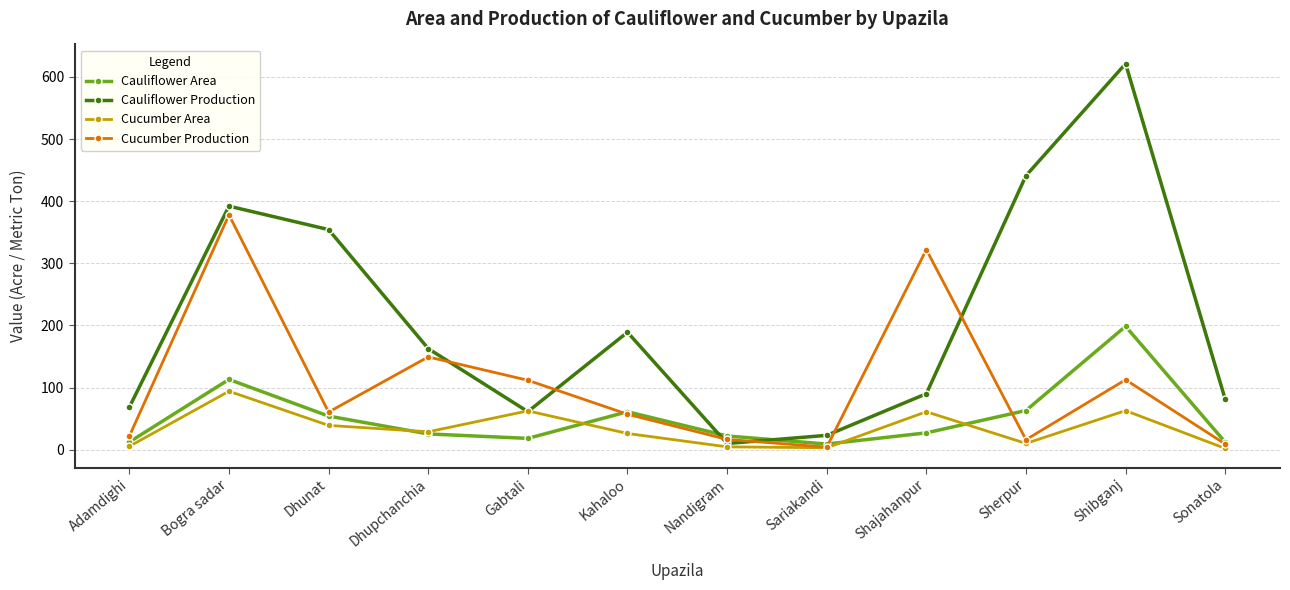

True or false: Cucumber Area has more than 1 interior local peaks.

True